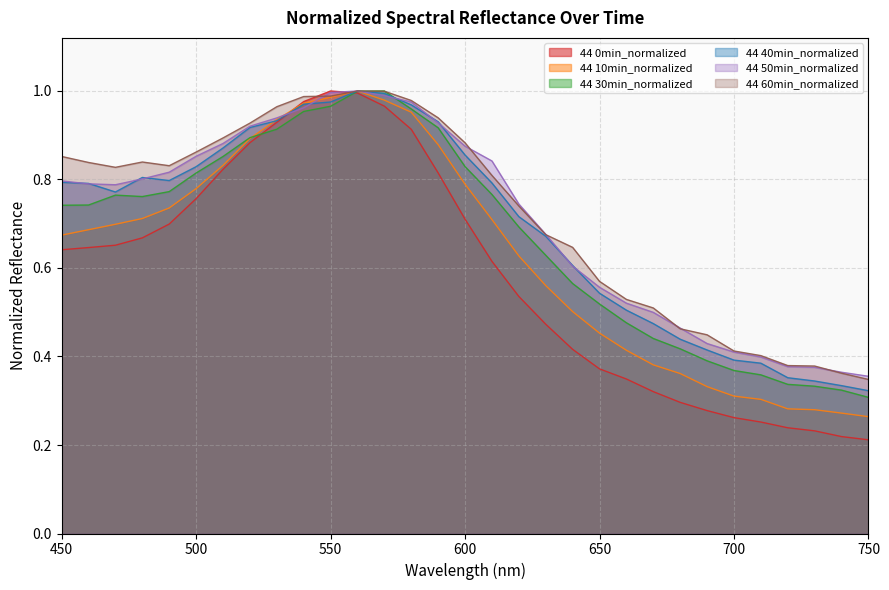

What is the difference between the 44 50min_normalized values at 610 and 620?

0.1